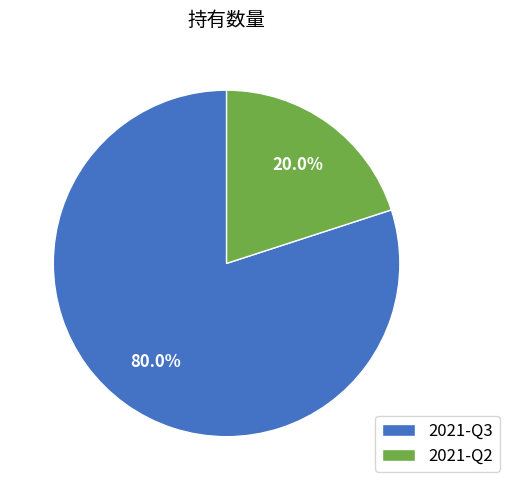

Which slice represents more than half of the pie?

2021-Q3